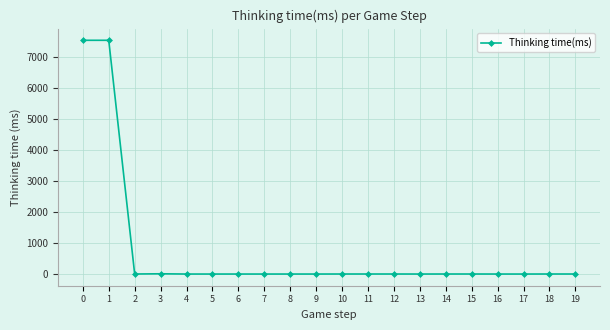

What is the difference between the maximum and minimum values?

7534